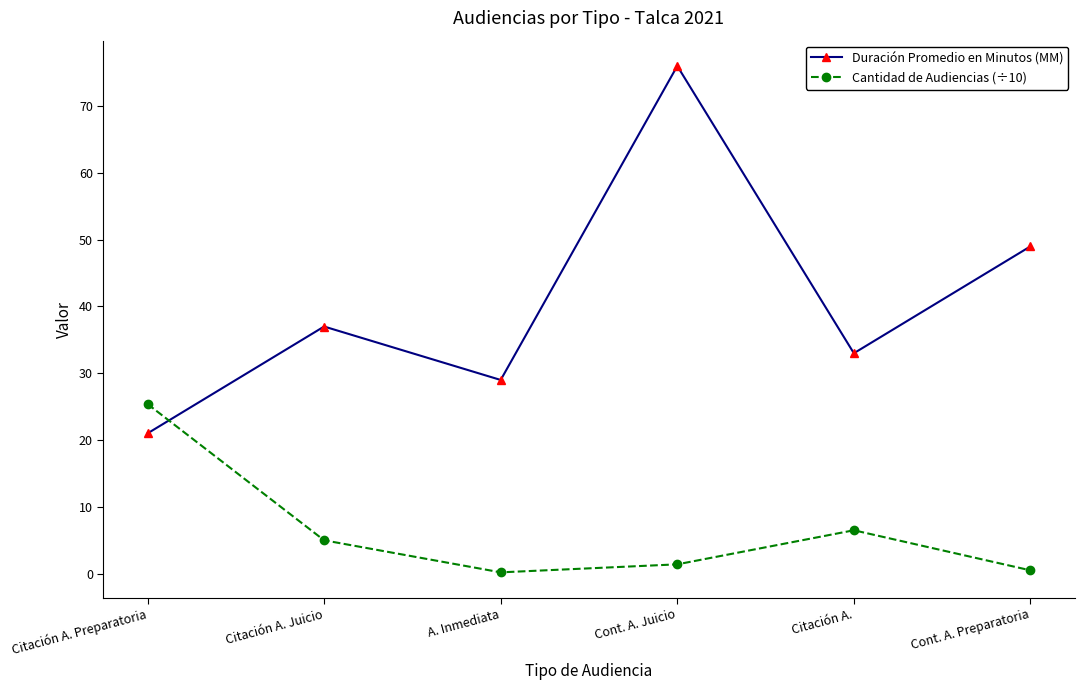

What is the approximate value of Duración Promedio en Minutos (MM) at A. Inmediata?

29.0